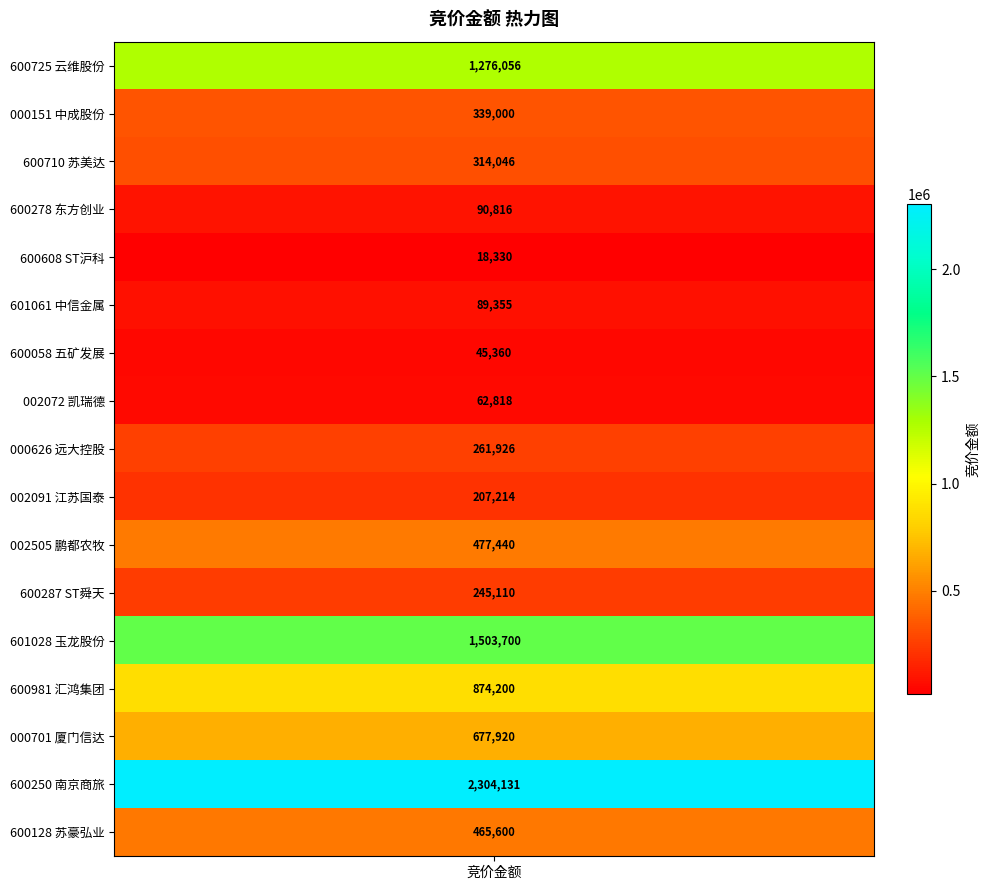

Between ST沪科 and 厦门信达, which is larger?

厦门信达